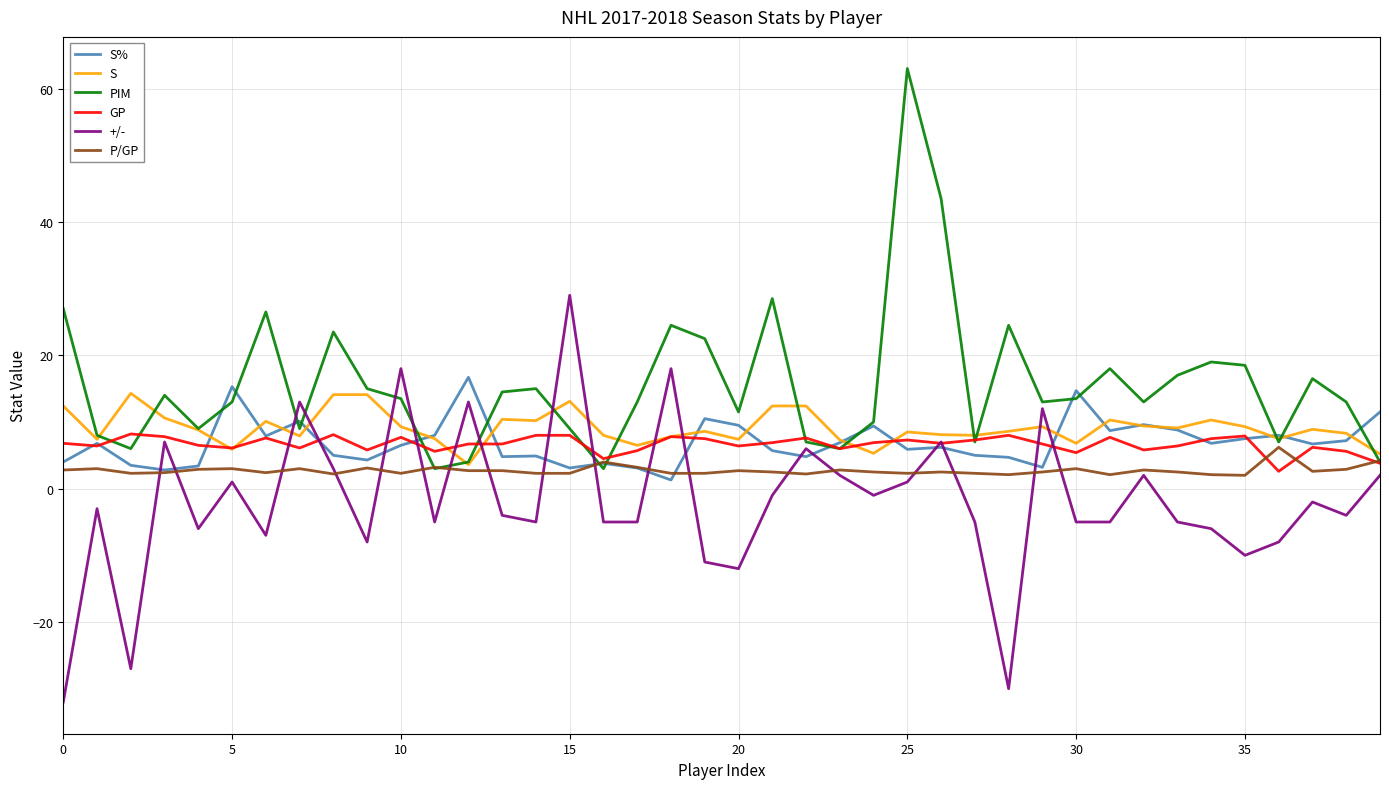

What is the maximum value for S%?

16.7